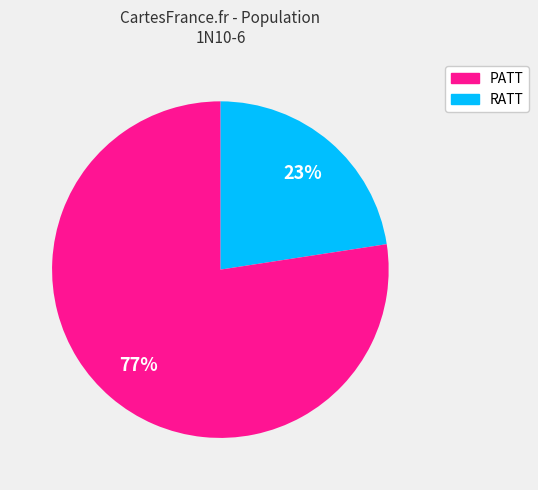

Is there any slice that represents more than half of the pie?

Yes